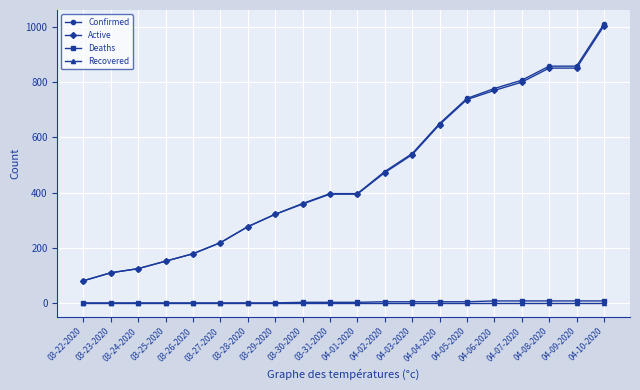

What is the greatest value displayed?

1011